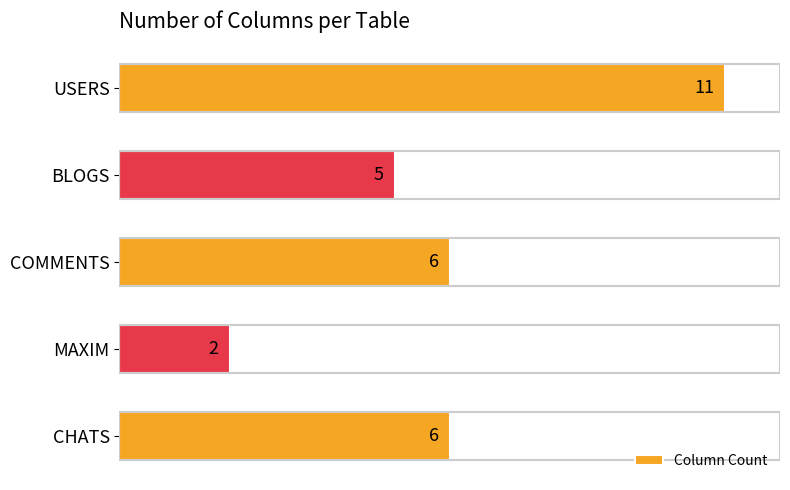

How many bars are there in total?

5